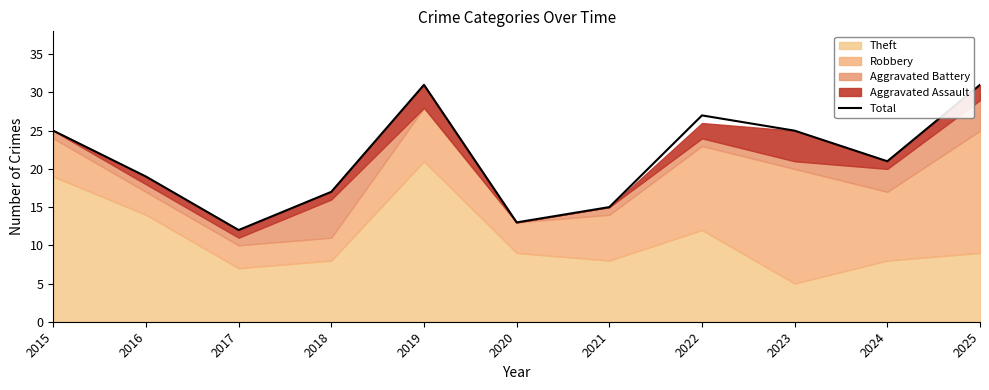

Approximately how many times larger is the value at 2019 compared to 2025?

1.0